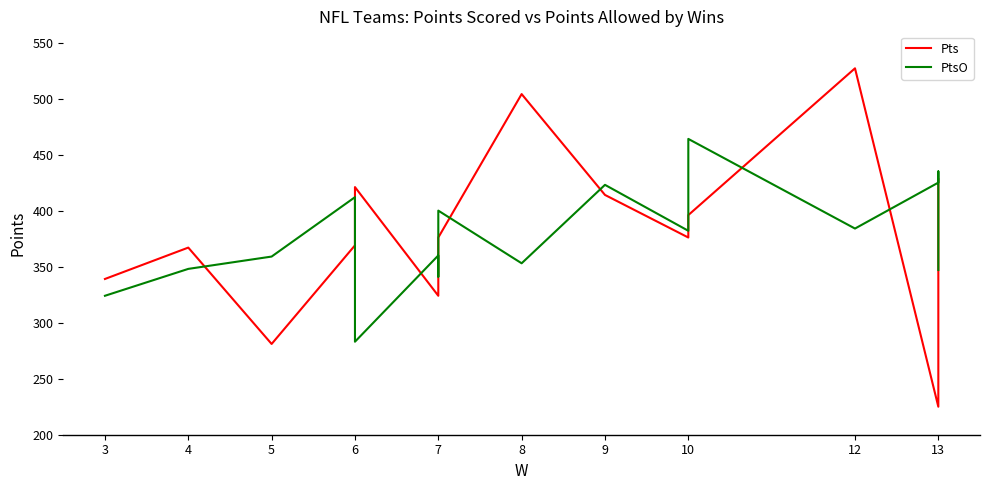

Is the value of Pts at 8 greater than the value of PtsO at 12?

Yes